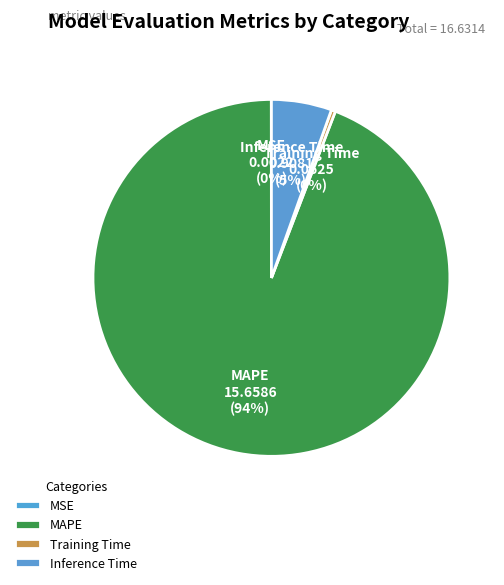

Which has a higher value, MAPE or Training Time?

MAPE